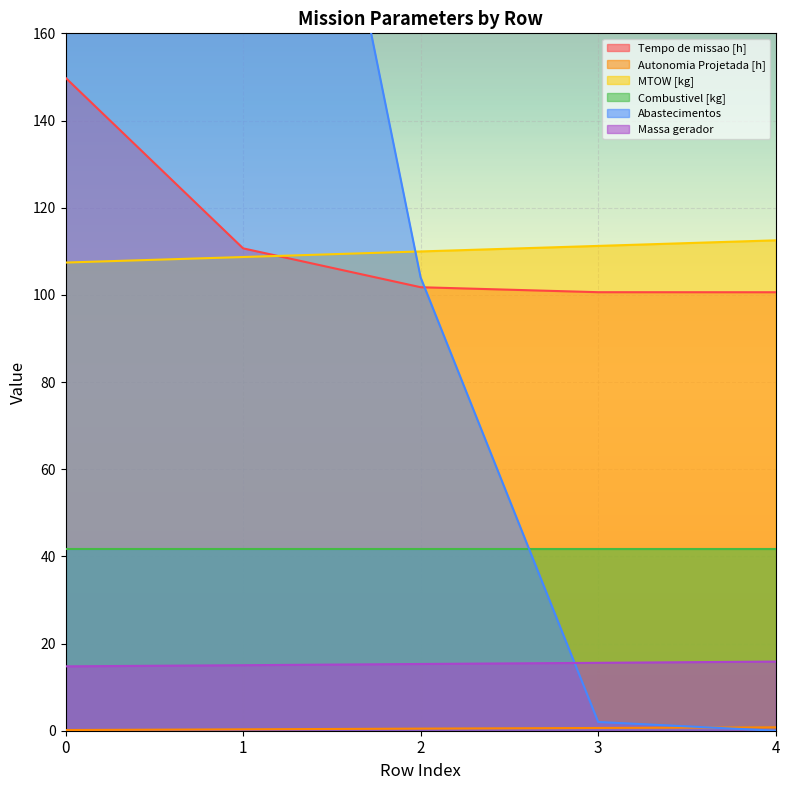

How many data points does each series have?

5